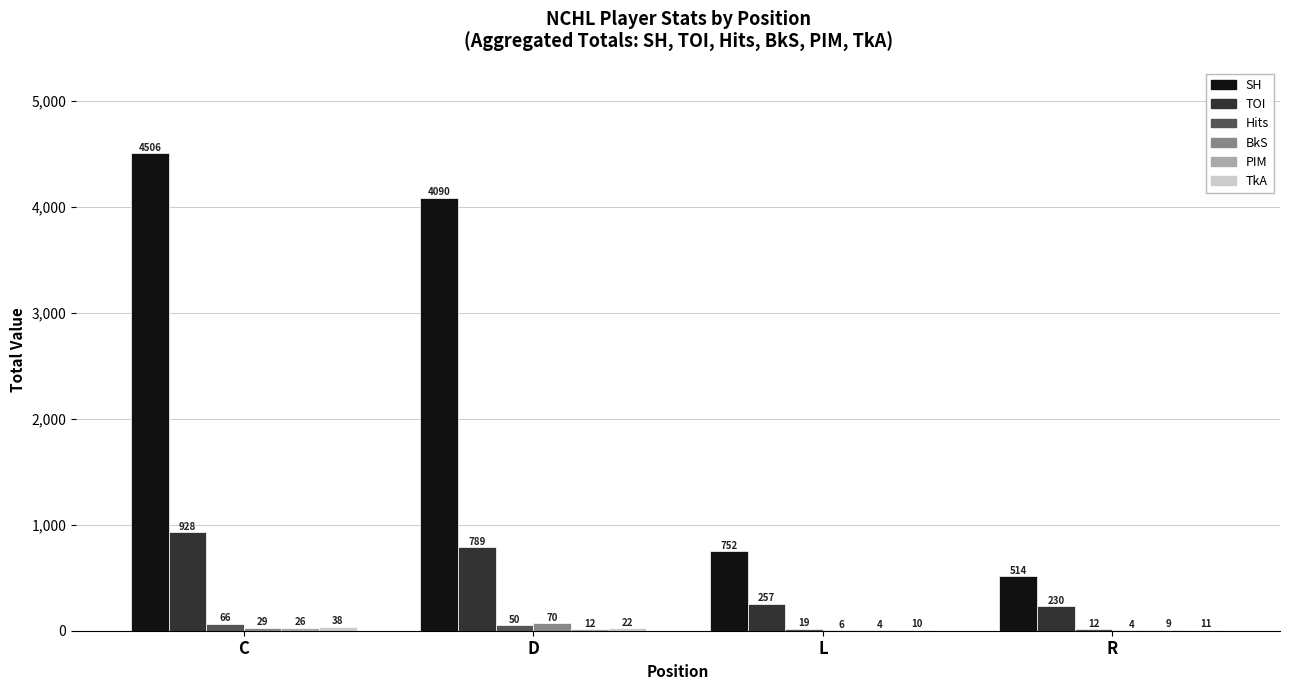

Which series changed the most between C and R?

SH